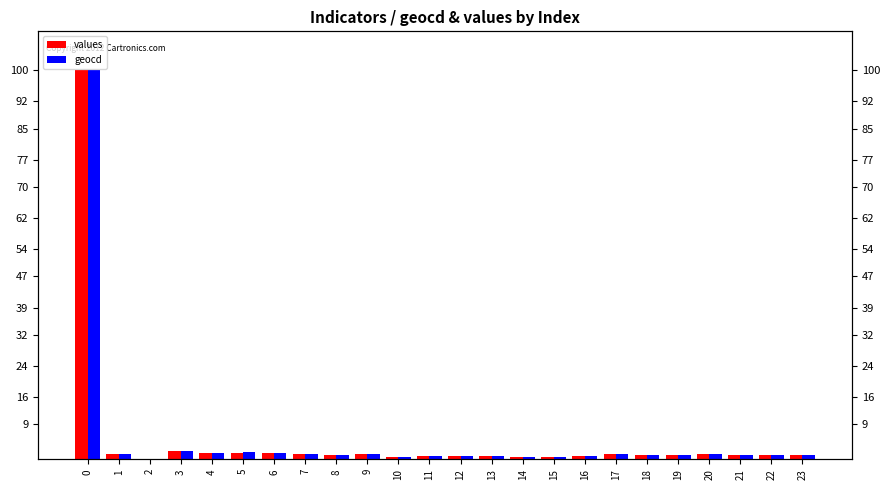

What is the difference between the second highest and second lowest values in the geocd series?

1.5